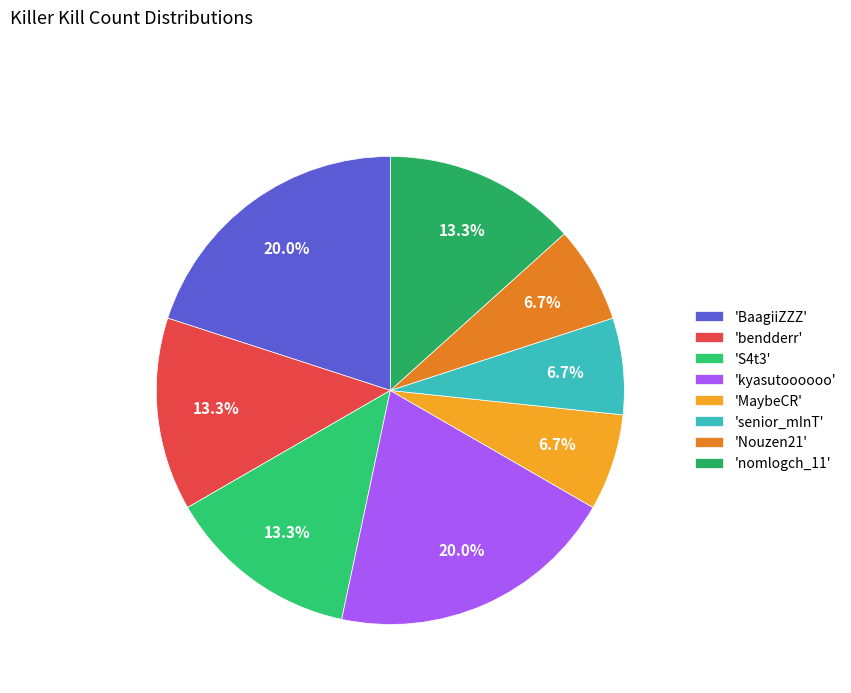

How many slices are in this pie chart?

8